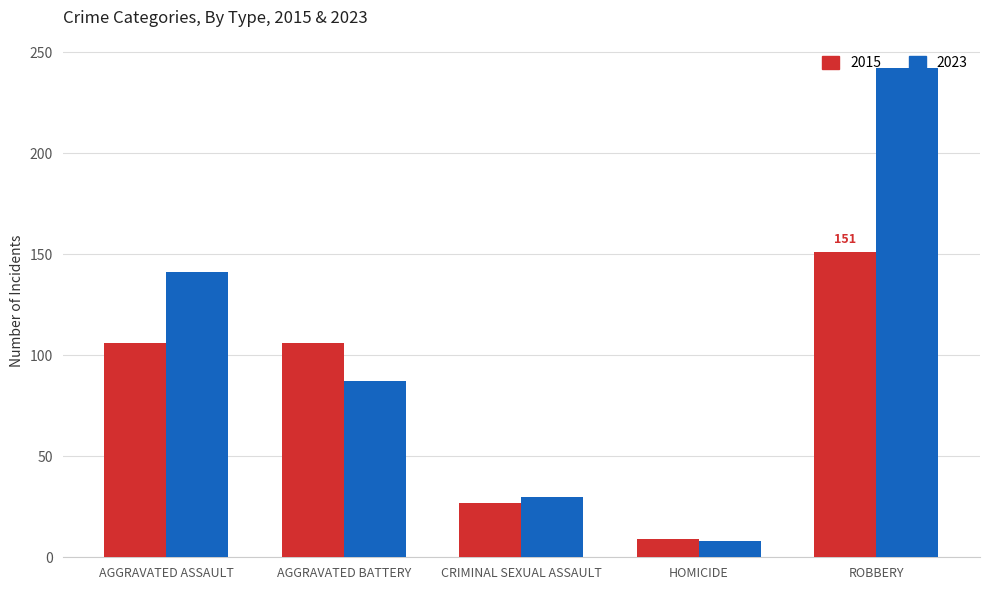

What is the sum of all 2023 values?

508